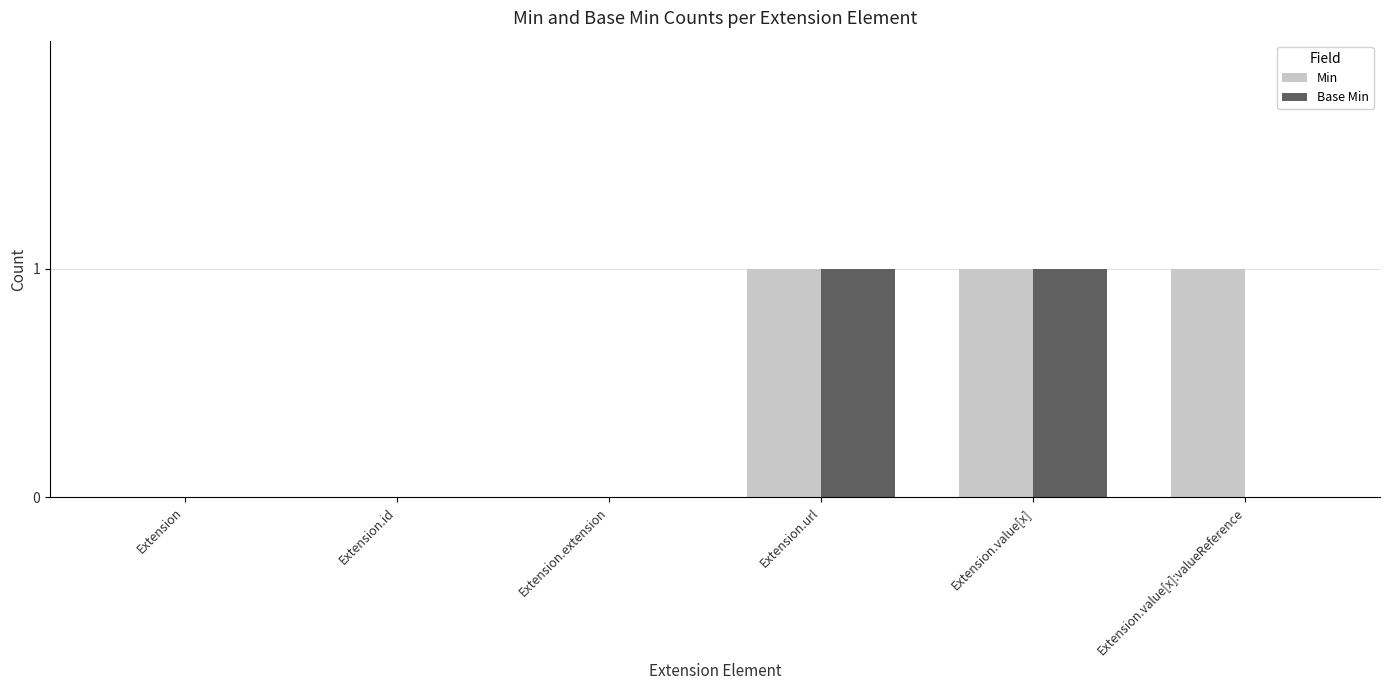

Which series has the largest total across all categories?

Min